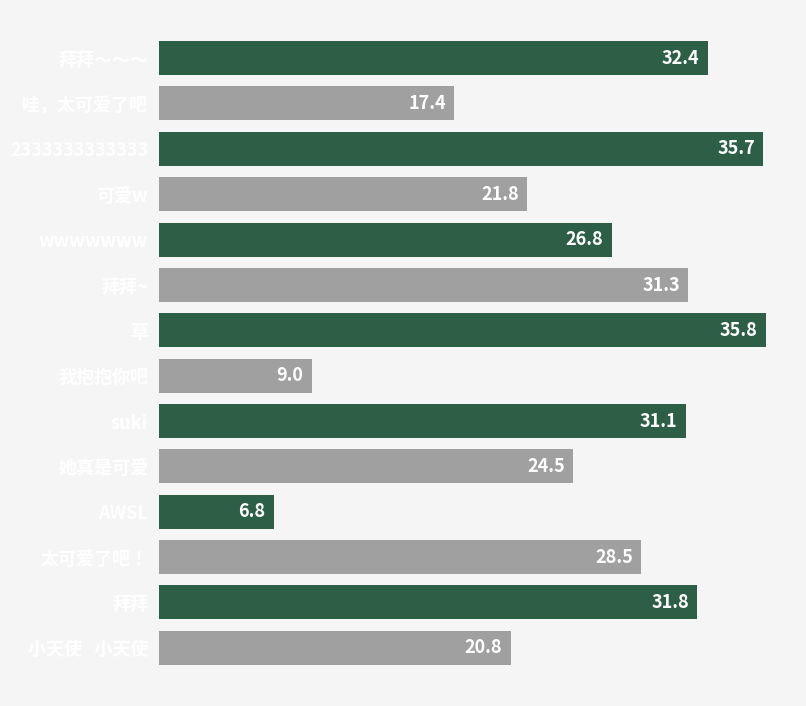

Rank the categories by value from lowest to highest.

AWSL, 我抱抱你吧, 哇，太可爱了吧, 小天使   小天使, 可爱w, 她真是可爱, wwwwwww, 太可爱了吧！, suki, 拜拜~, 拜拜, 拜拜～～～, 2333333333333, 草